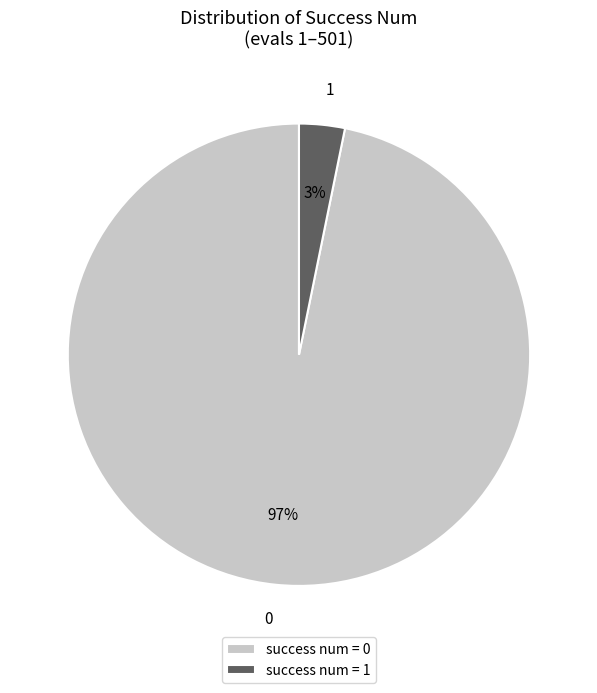

Is it true that 1 is 90% of the pie?

False